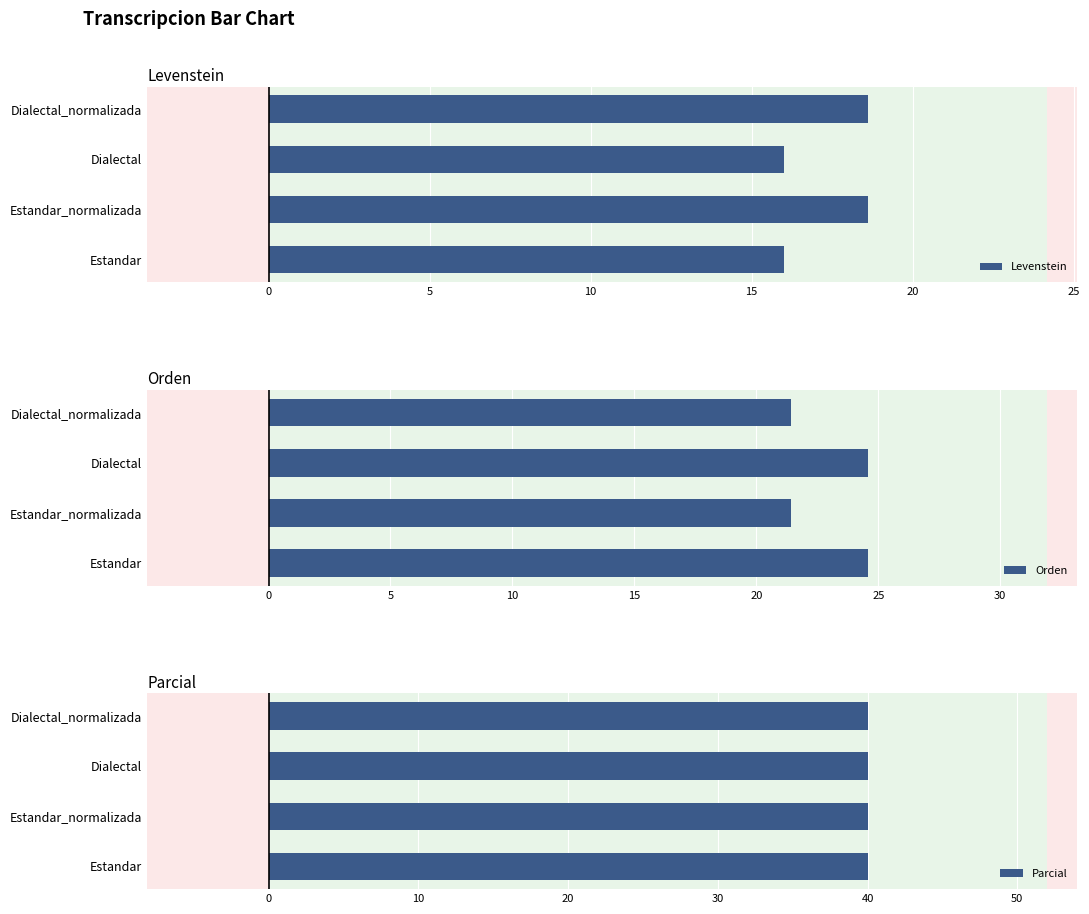

Is it true that Orden equals 38.2 at Estandar_normalizada?

False